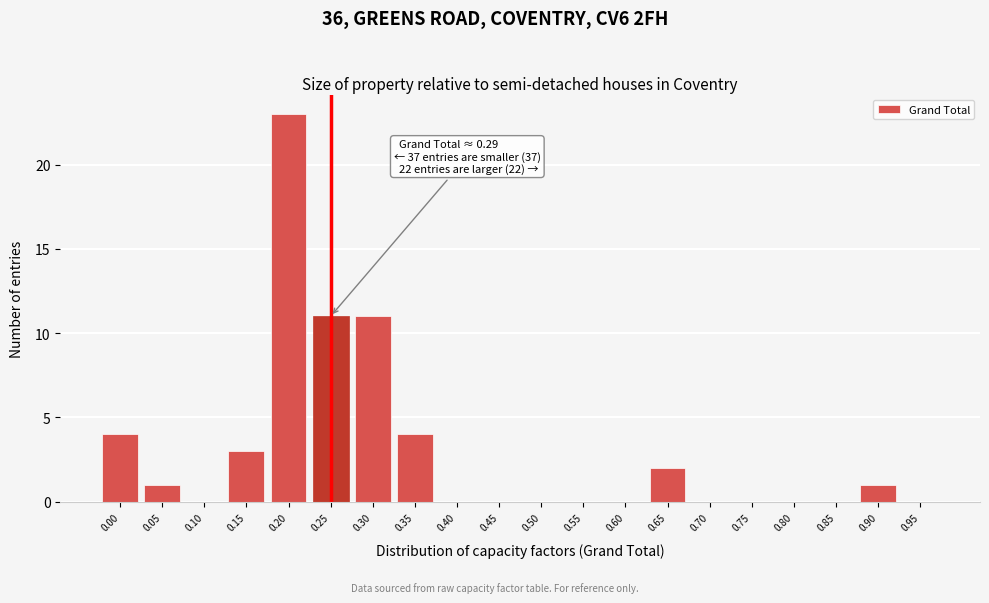

Reading left to right, list all the values displayed in this chart.

0.00=4	0.05=1	0.10=0	0.15=3	0.20=23	0.25=11	0.30=11	0.35=4	0.40=0	0.45=0	0.50=0	0.55=0	0.60=0	0.65=2	0.70=0	0.75=0	0.80=0	0.85=0	0.90=1	0.95=0